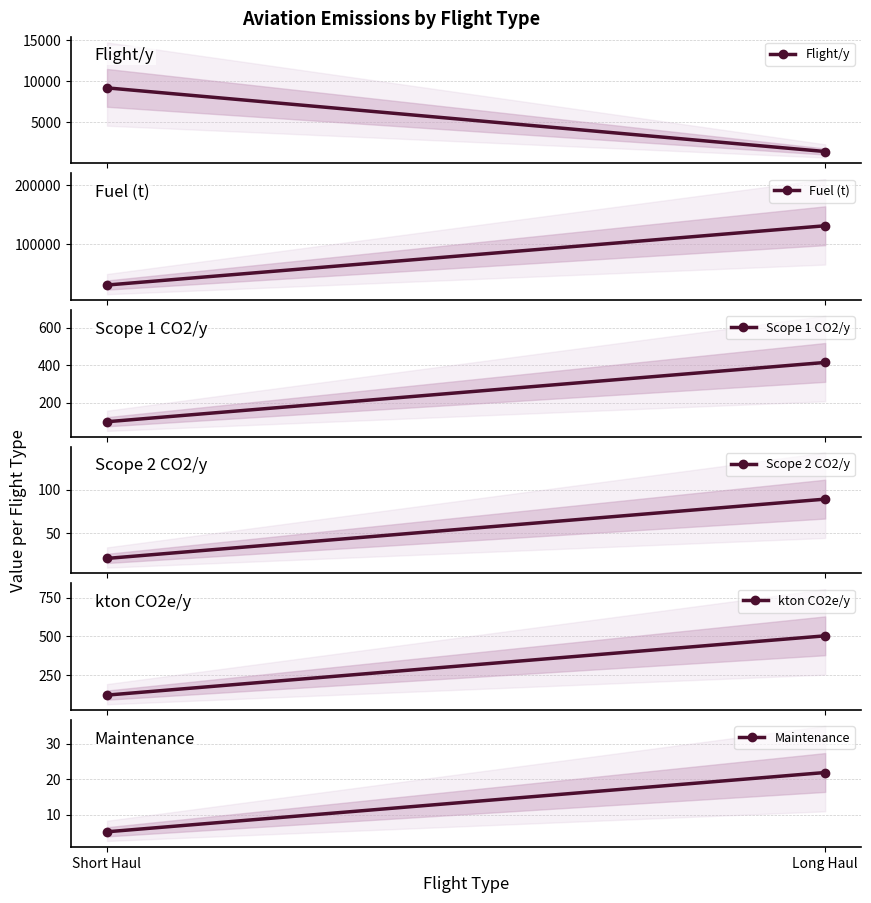

Reading right to left, what are all the values shown in this chart?

Flight/y: 1456.0	9172.0
Fuel (t): 130952.2	30966.0
Scope 1 CO2/y: 413.8	97.8
Scope 2 CO2/y: 89.0	21.1
kton CO2e/y: 502.9	118.9
Maintenance: 21.9	5.2